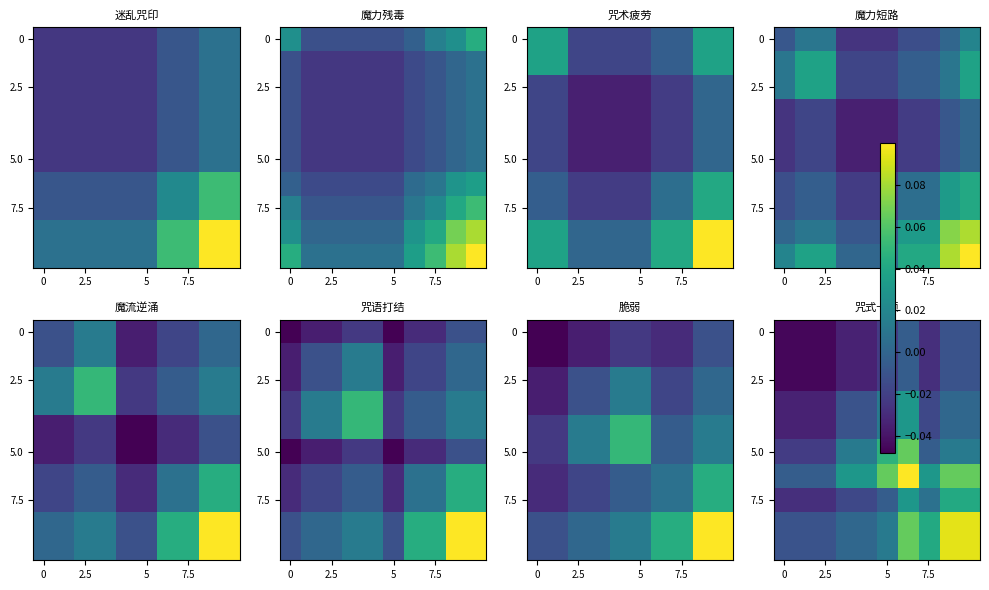

At how many categories does at least one series exceed 0?

7